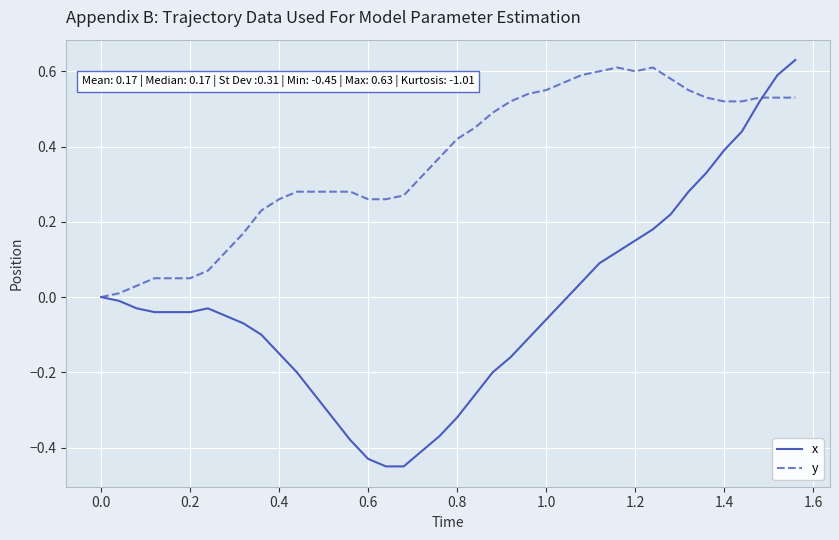

Which series has the largest range (max minus min)?

x